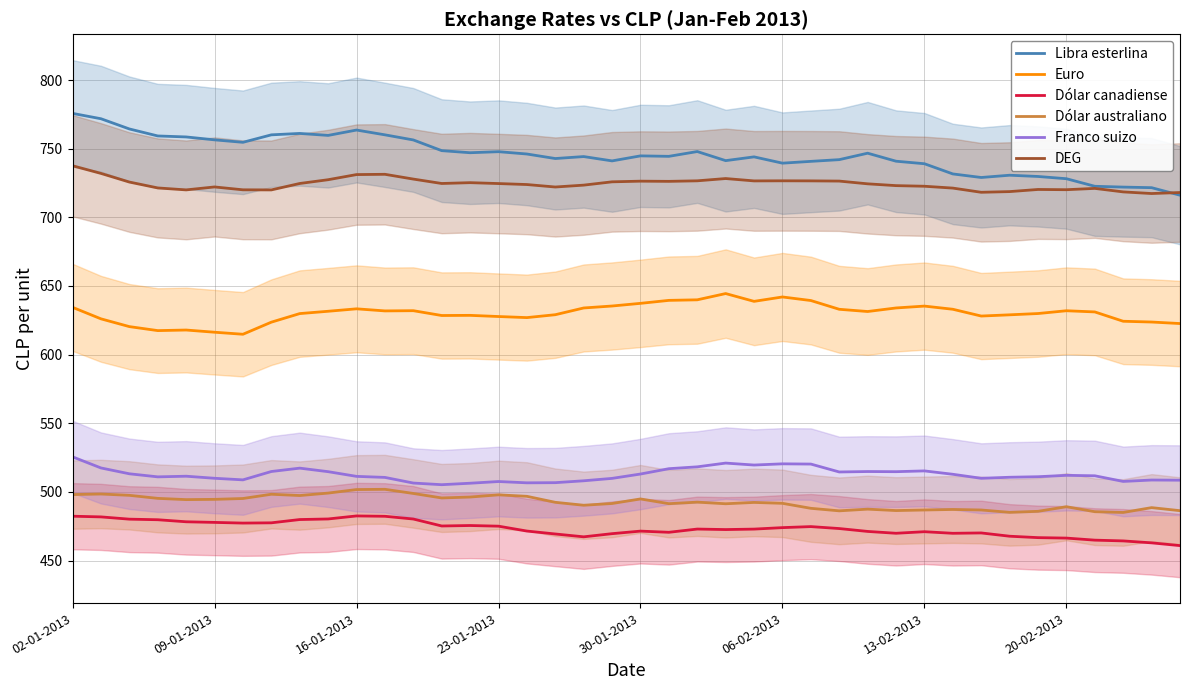

What position from the right is 11?

29